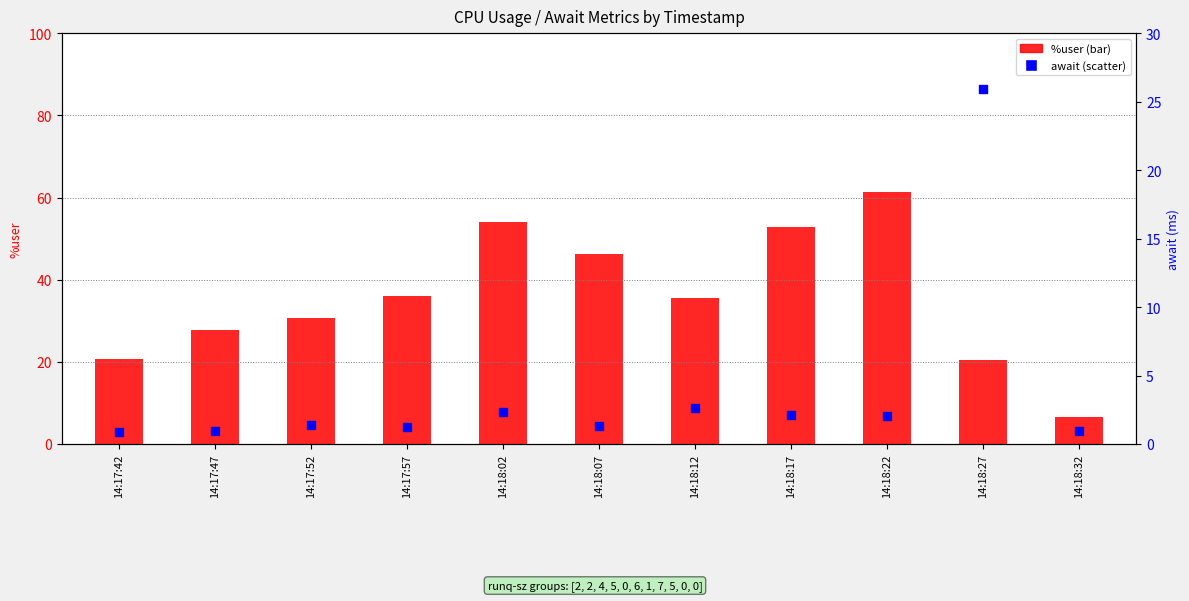

What is the total value across all series at 14:18:02?

56.5